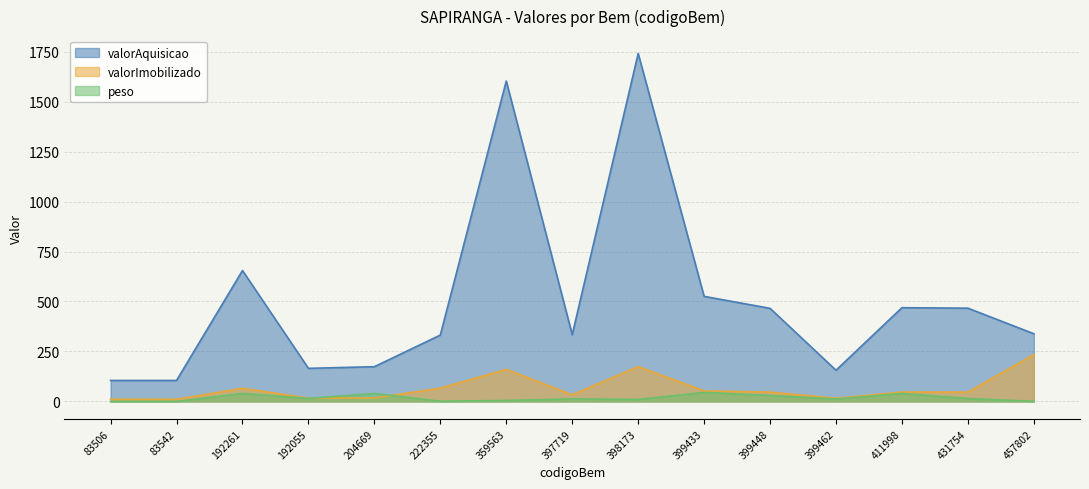

At which category is the sum across all series the highest?

398173